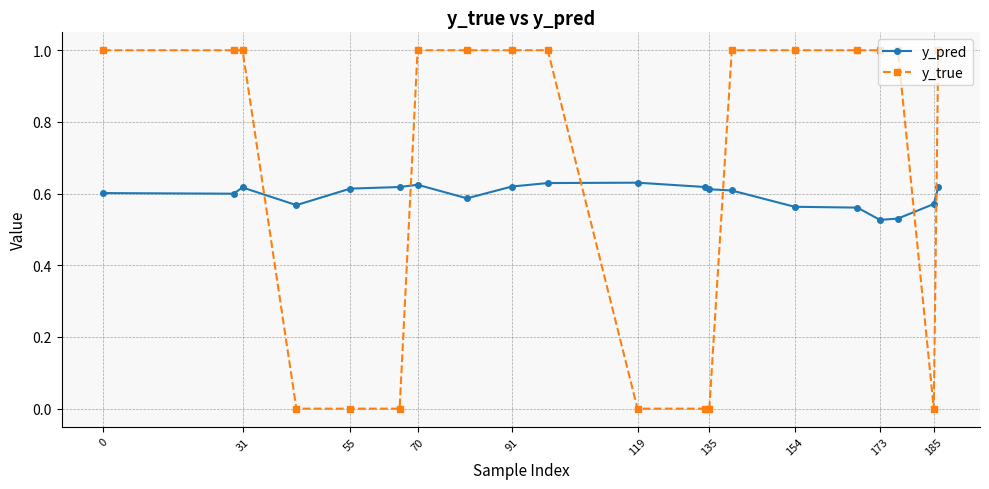

Rank the series by their maximum value, from lowest to highest.

y_pred, y_true